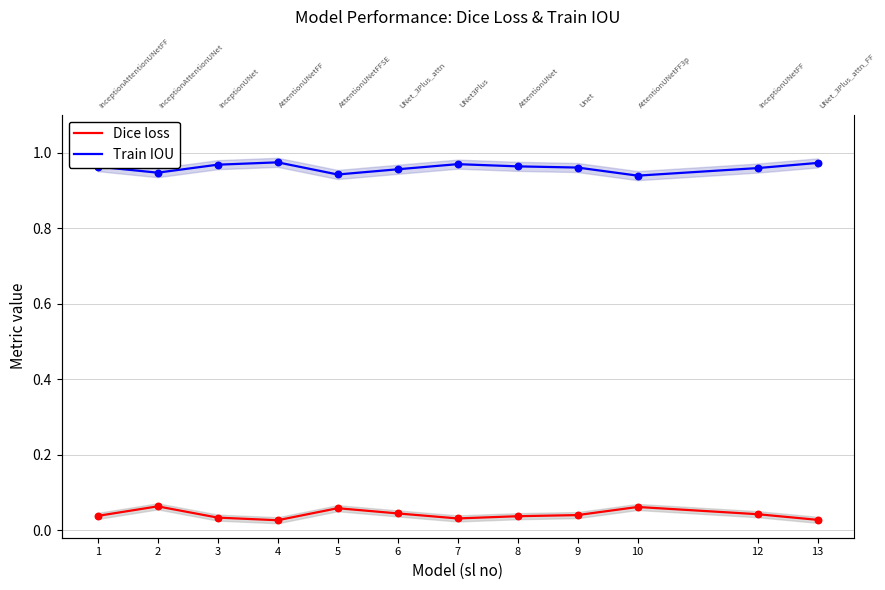

Which series has the largest Y range (max minus min)?

Dice loss